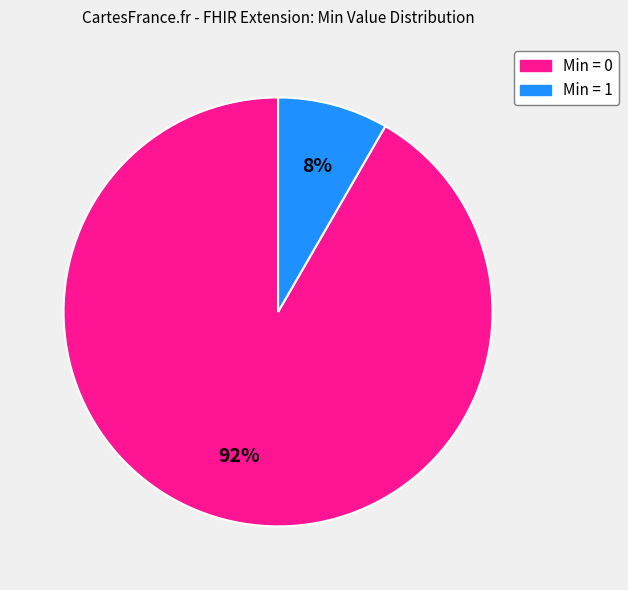

What is the largest slice in the pie chart?

Min = 0